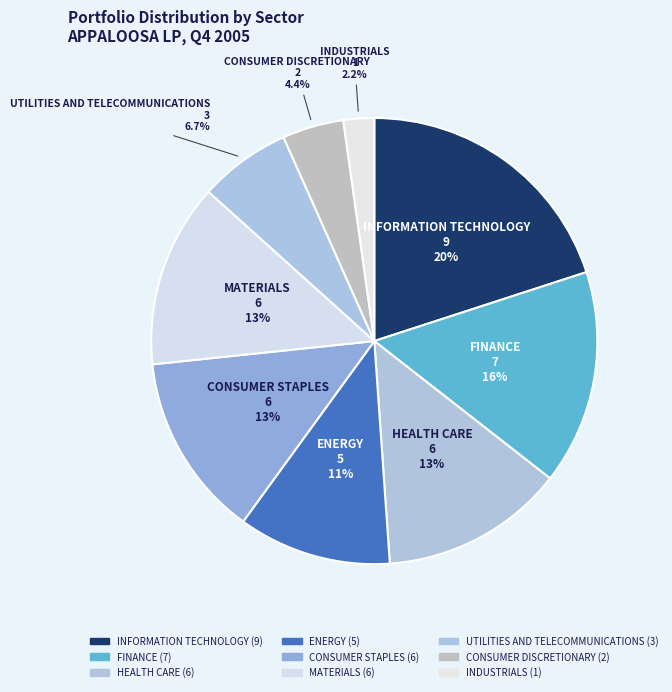

Count the number of slices in the pie.

9